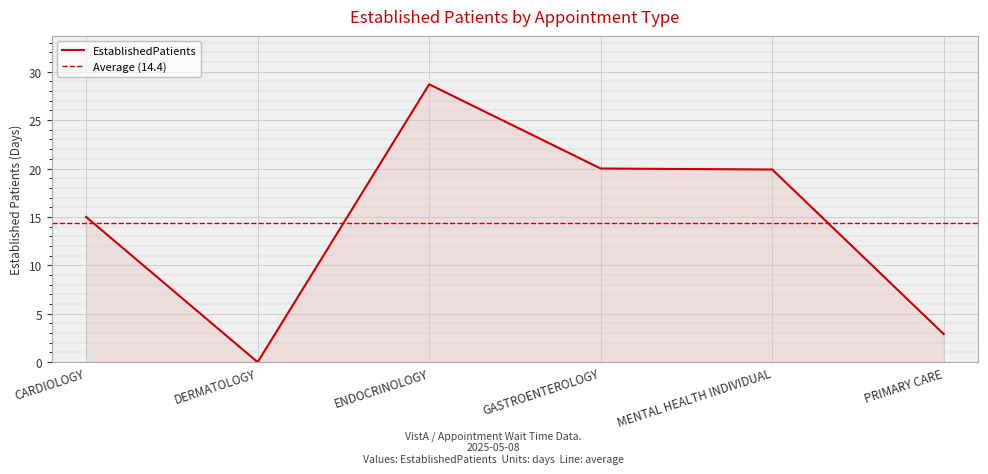

Count the number of data series in this chart.

1